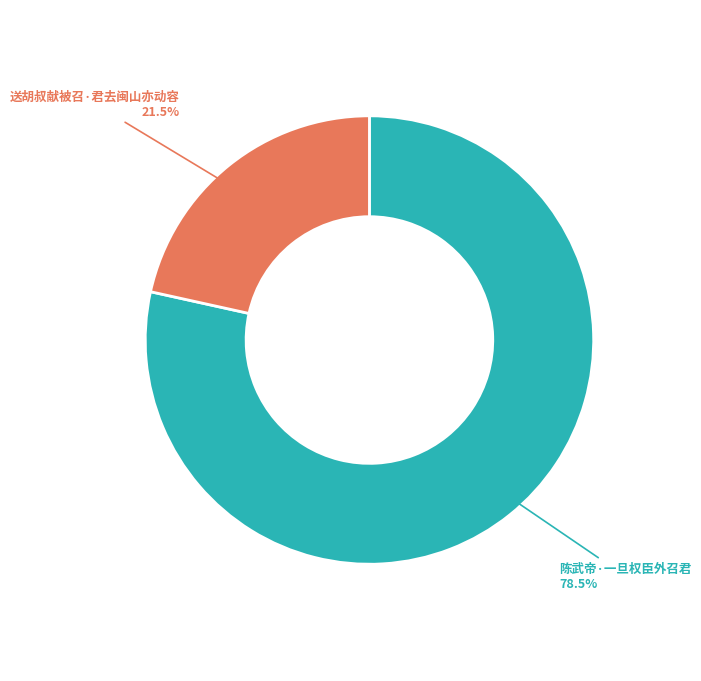

Rank the categories by value from lowest to highest.

送胡叔献被召·君去闽山亦动容, 陈武帝·一旦权臣外召君